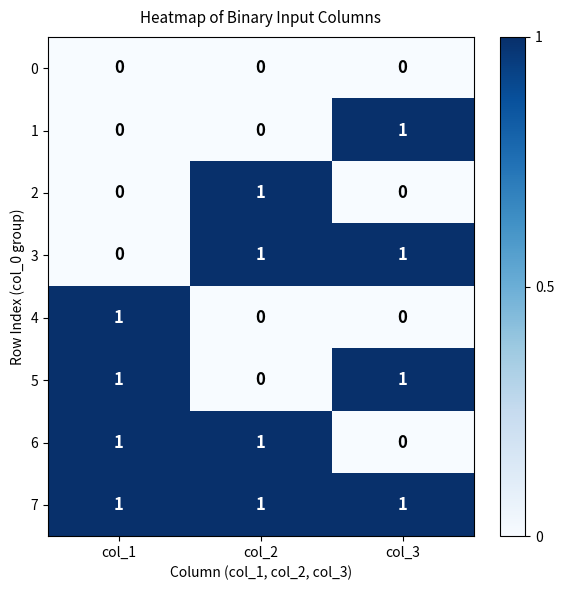

Count the 6 values in the range 0 to 1.

3